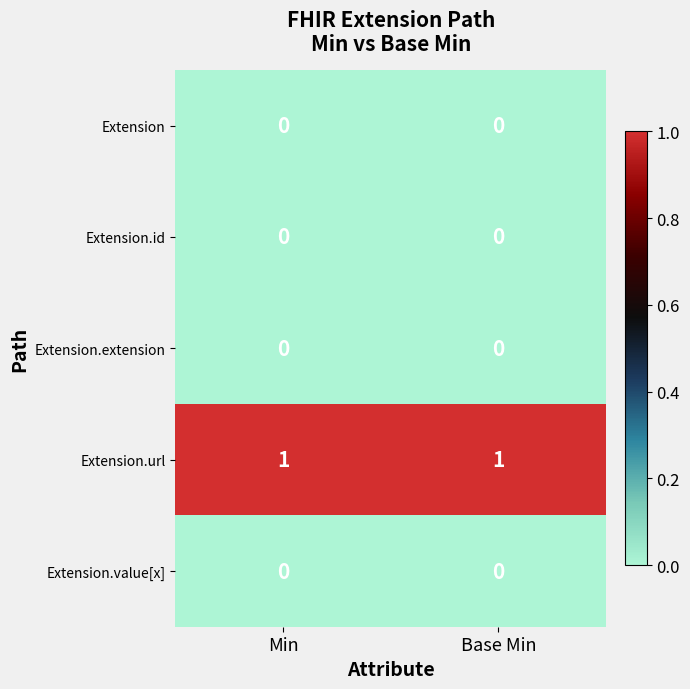

Is it true that Extension.value[x] equals 0 at Min?

True